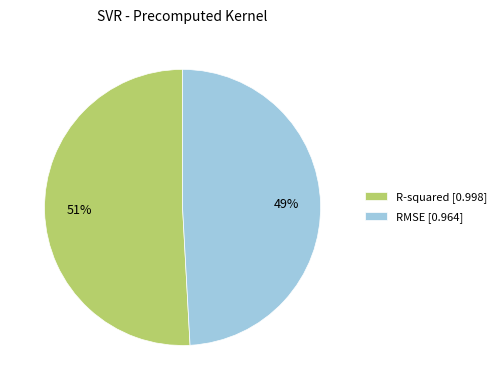

How many segments does this pie chart have?

2